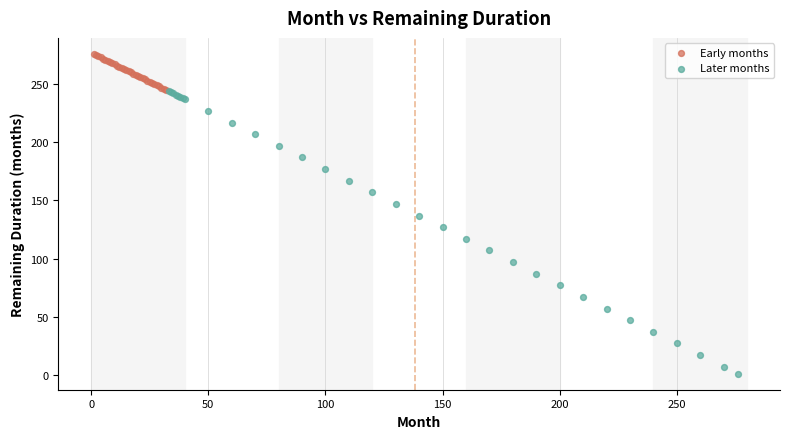

What are all the series names shown in the legend?

Early months, Later months